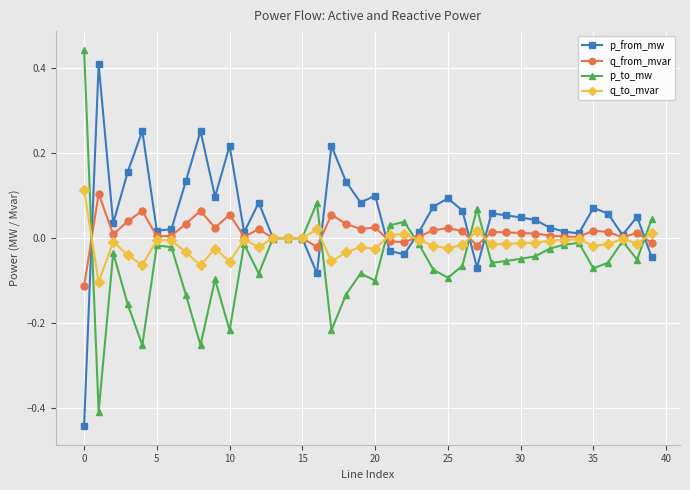

Count the number of categories in the chart.

40